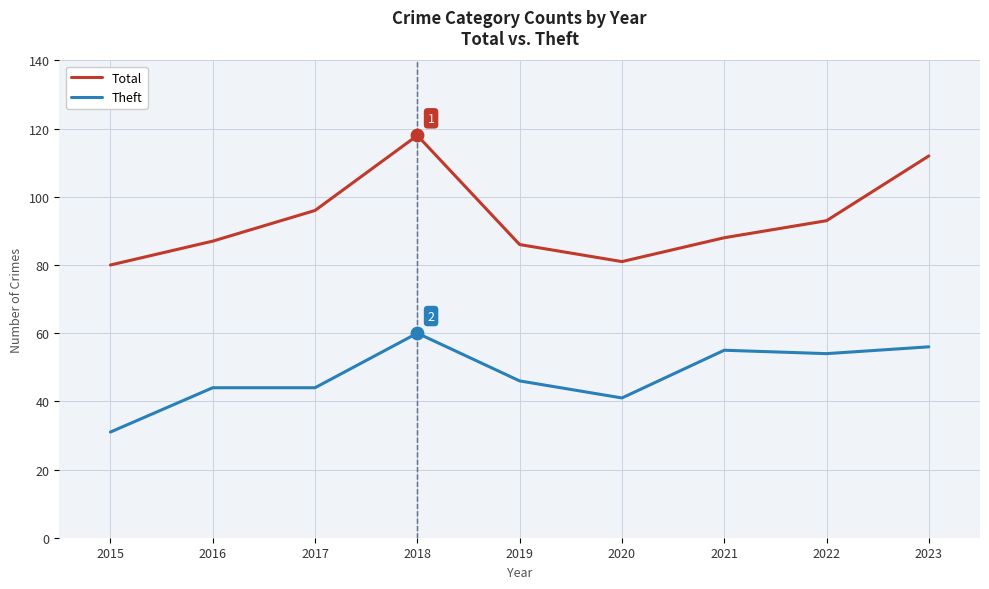

What is the spread (max minus min) of values at 2016?

43